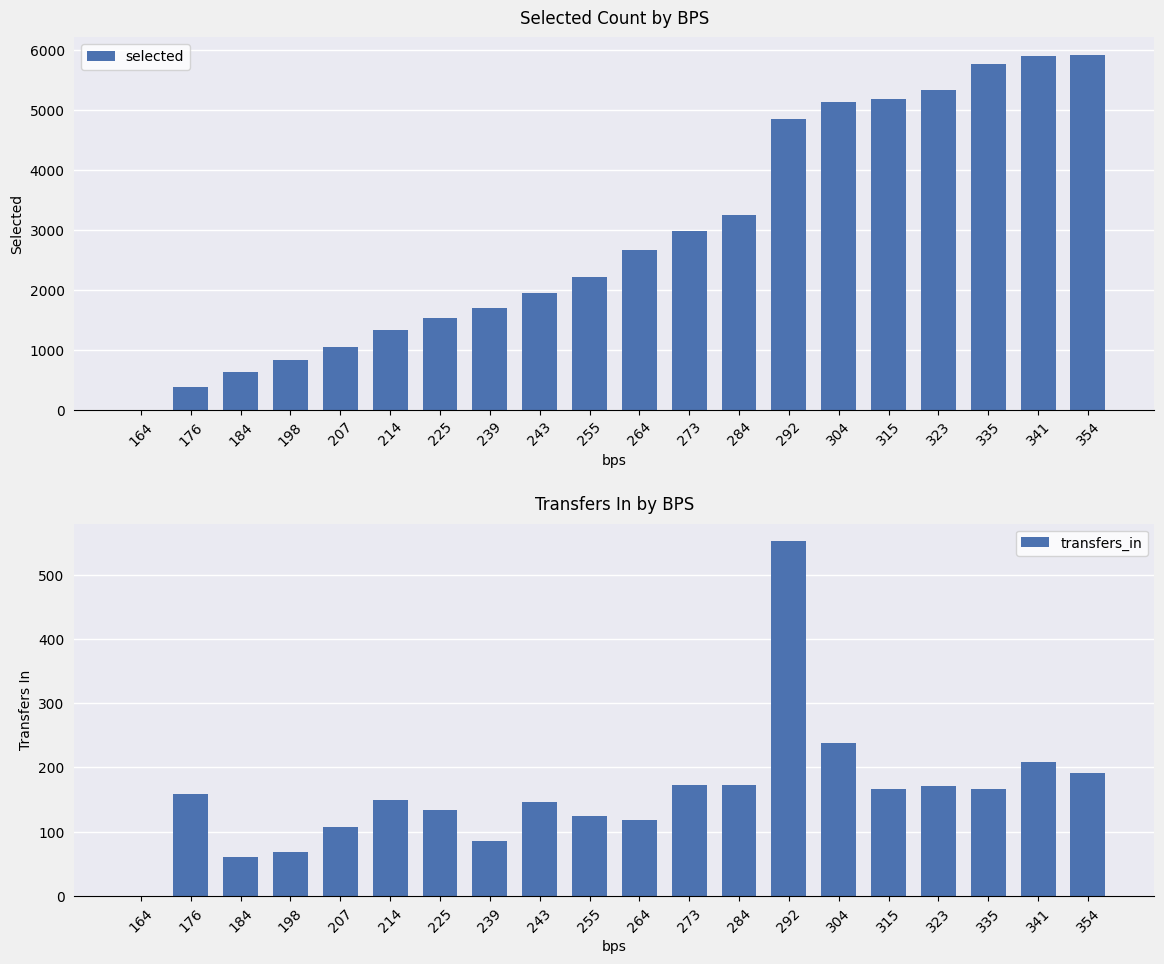

What are all the series names shown in the legend?

selected, transfers_in